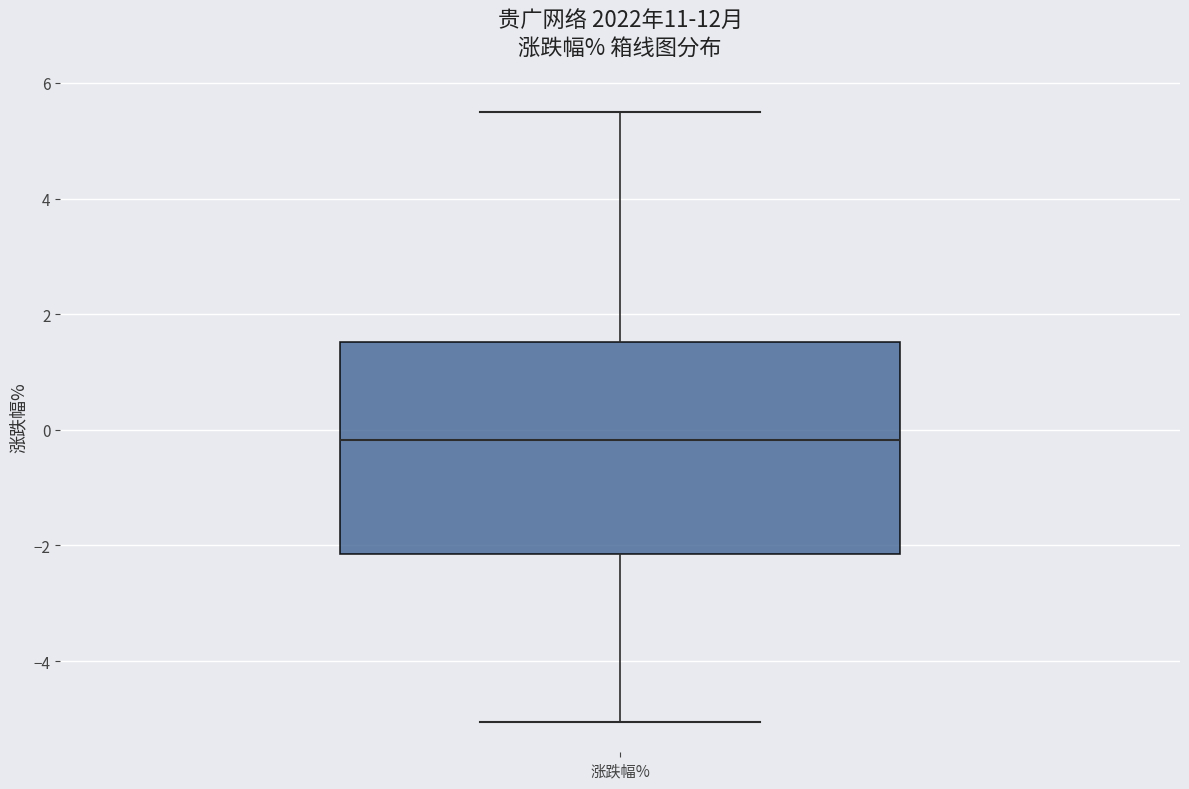

Read this box plot against the y-axis: the position of the median line, the range covered by the box, and the ends of both whiskers. The values are not printed on the chart, so give them approximately, as read against the axis.

median -0.2, box -2.2 to 1.6, whiskers -5.0 to 5.6